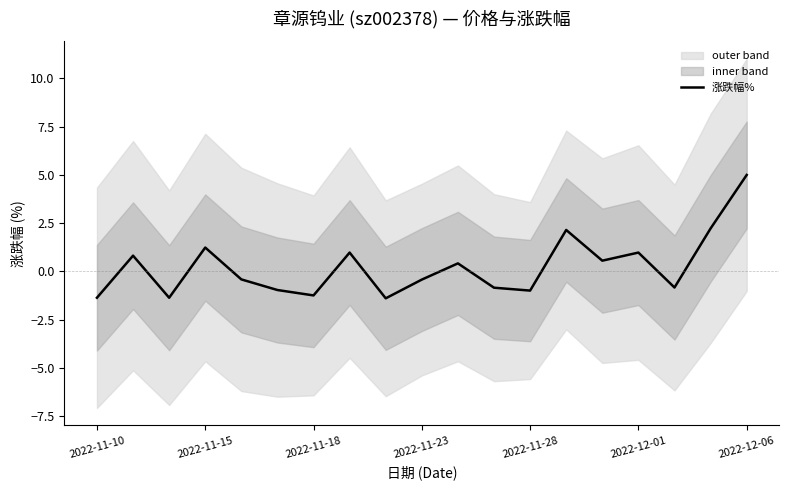

What is the minimum value for 涨跌幅%?

-1.4